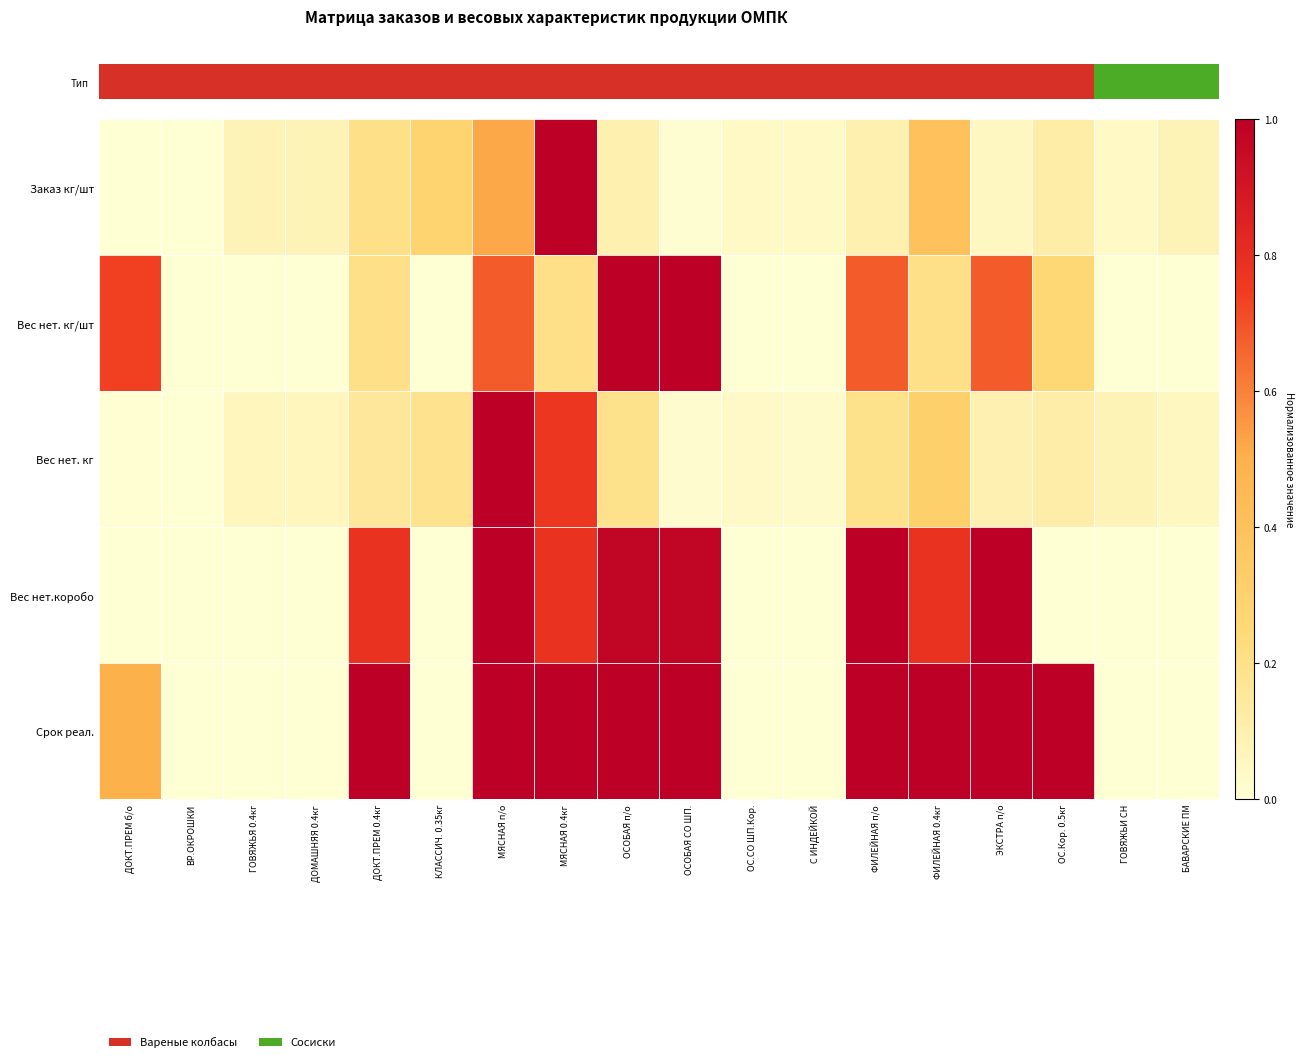

At which category is the sum across all series the highest?

МЯСНАЯ п/о